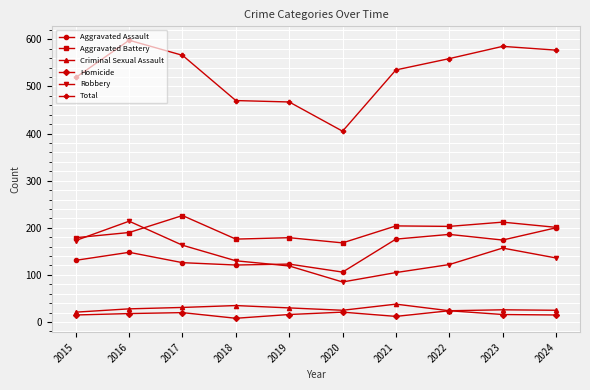

Which series changed the most between 2019 and 2023?

Total